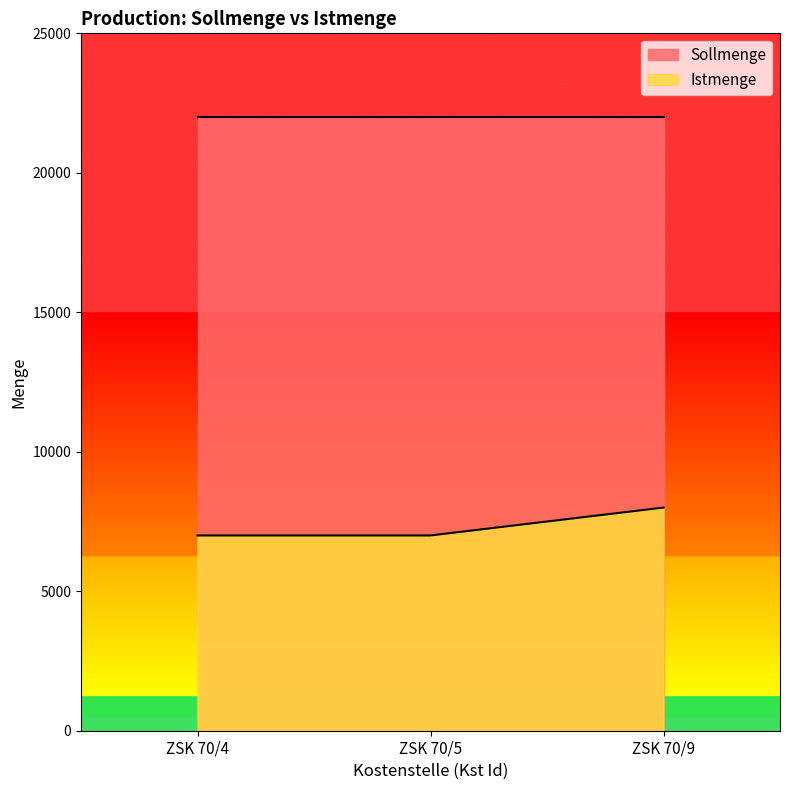

List the labels in order of value, largest first.

ZSK 70/9, ZSK 70/4, ZSK 70/5